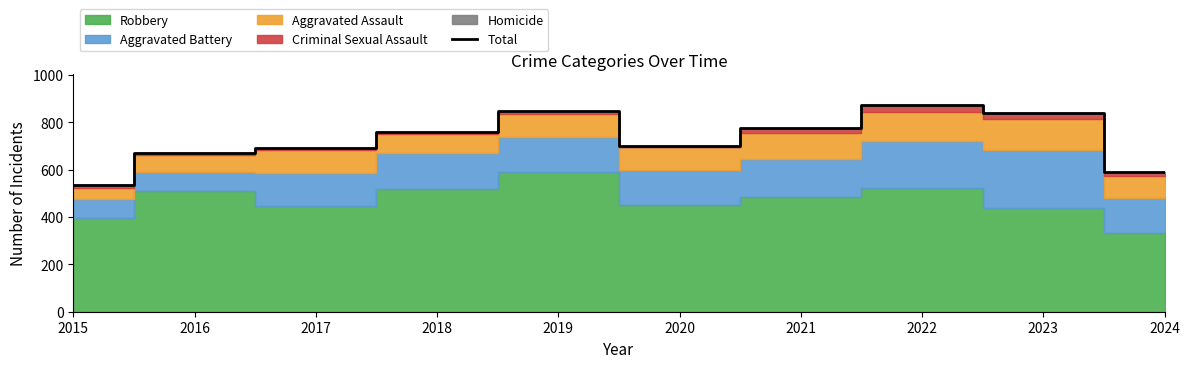

What is the sum of the values at 2021 and 2024?

1365